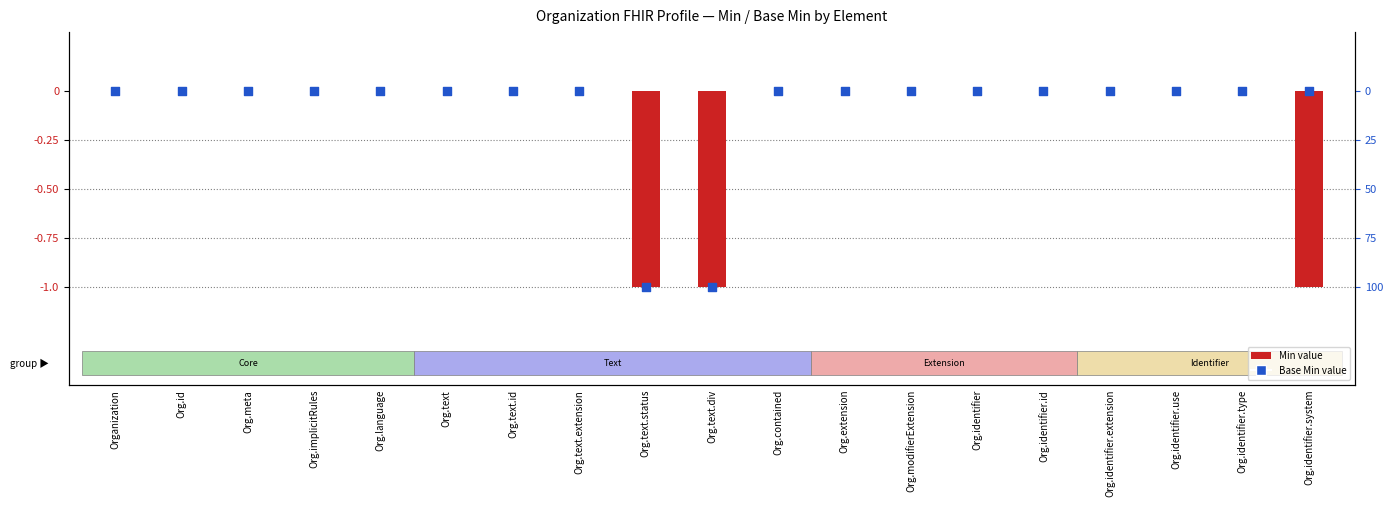

Which series contains the lowest Y value?

Min